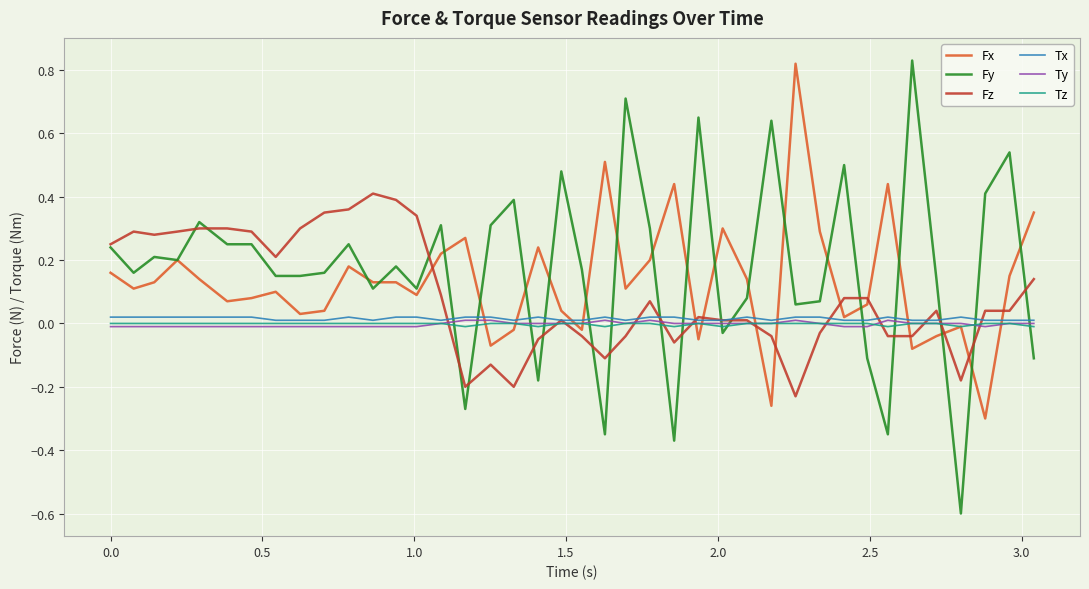

After their last crossing, which series has the higher values: Tz or Fy?

Tz